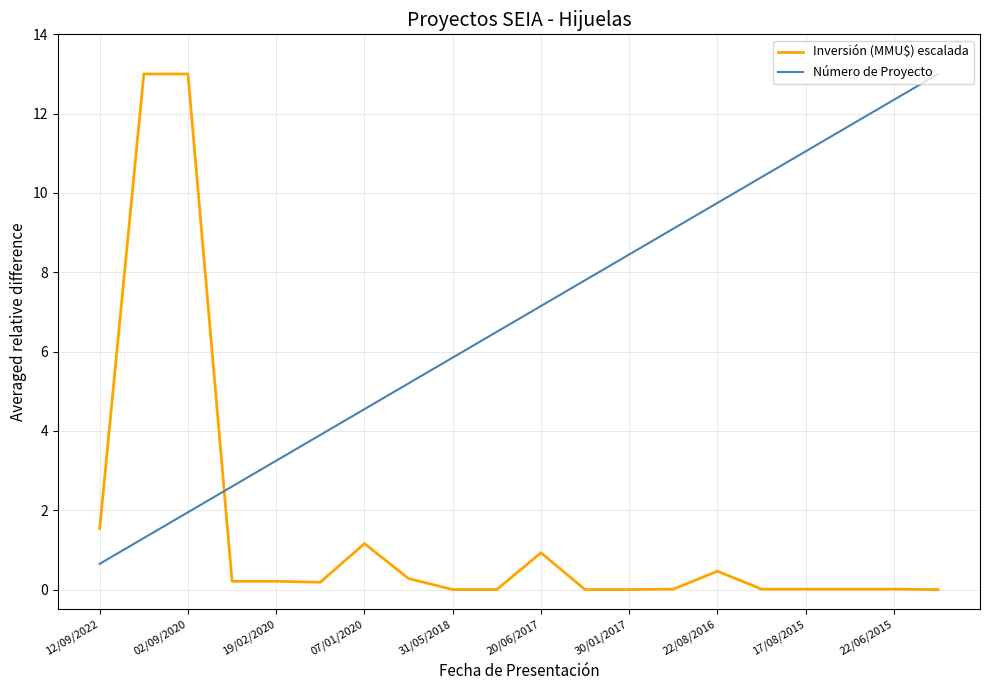

How many times do Número de Proyecto and Inversión (MMU$) escalada cross each other?

1